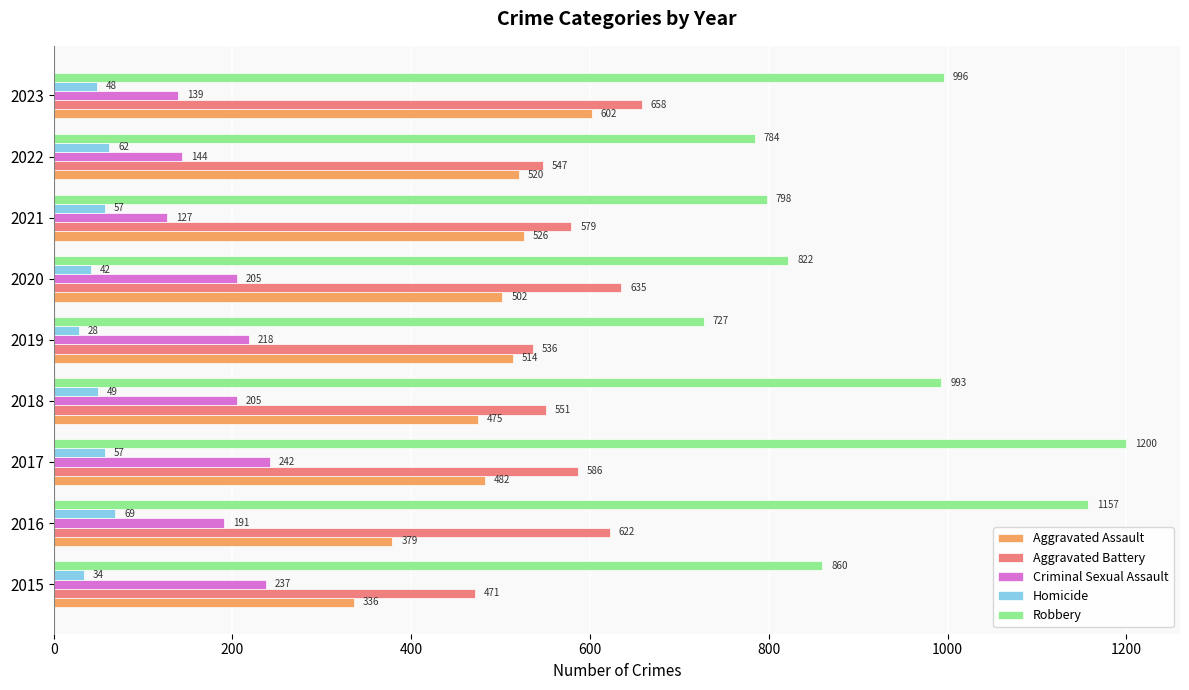

At how many categories does at least one series exceed 307?

9